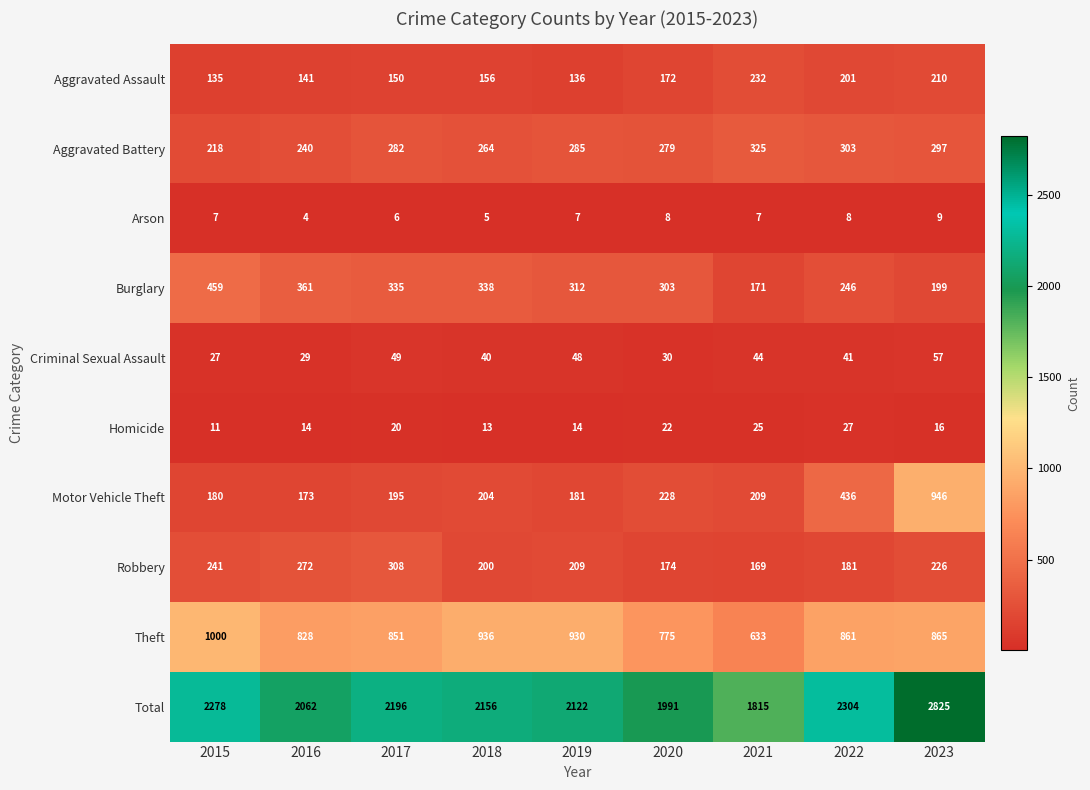

What is the difference between the highest and lowest values at 2019?

2115